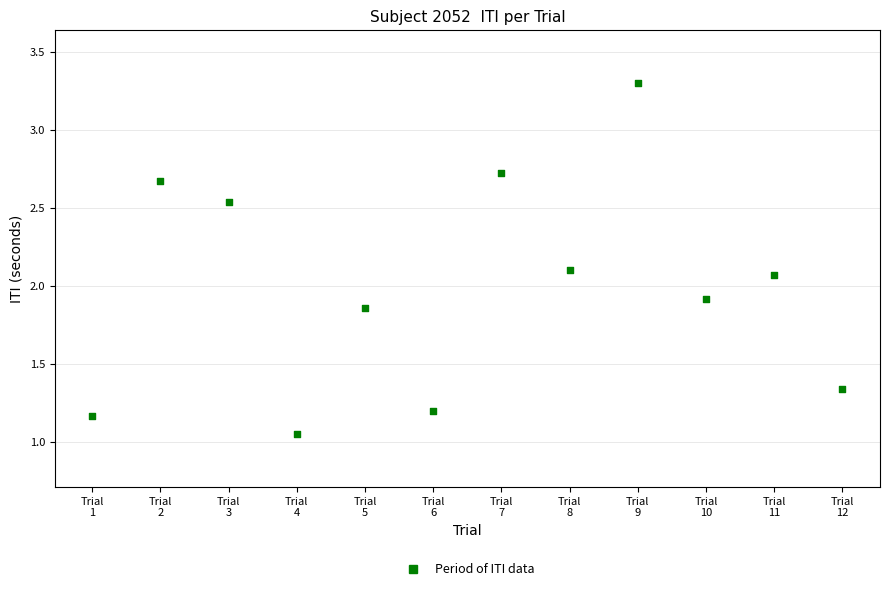

What is the average Y value?

2.0